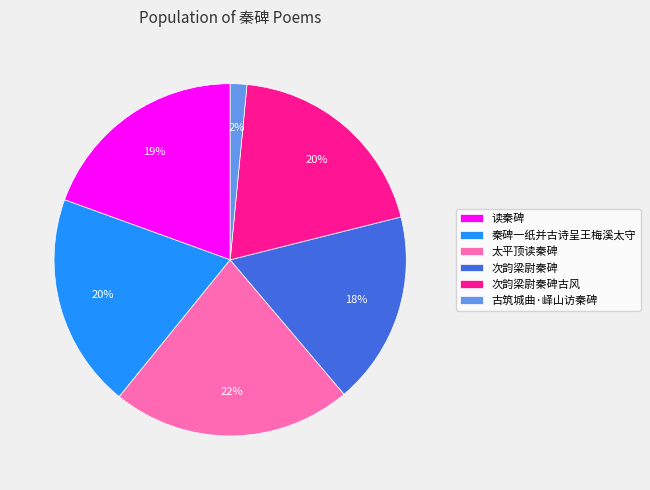

Approximately how many times larger is the value at 次韵梁尉秦碑 compared to 太平顶读秦碑?

0.8